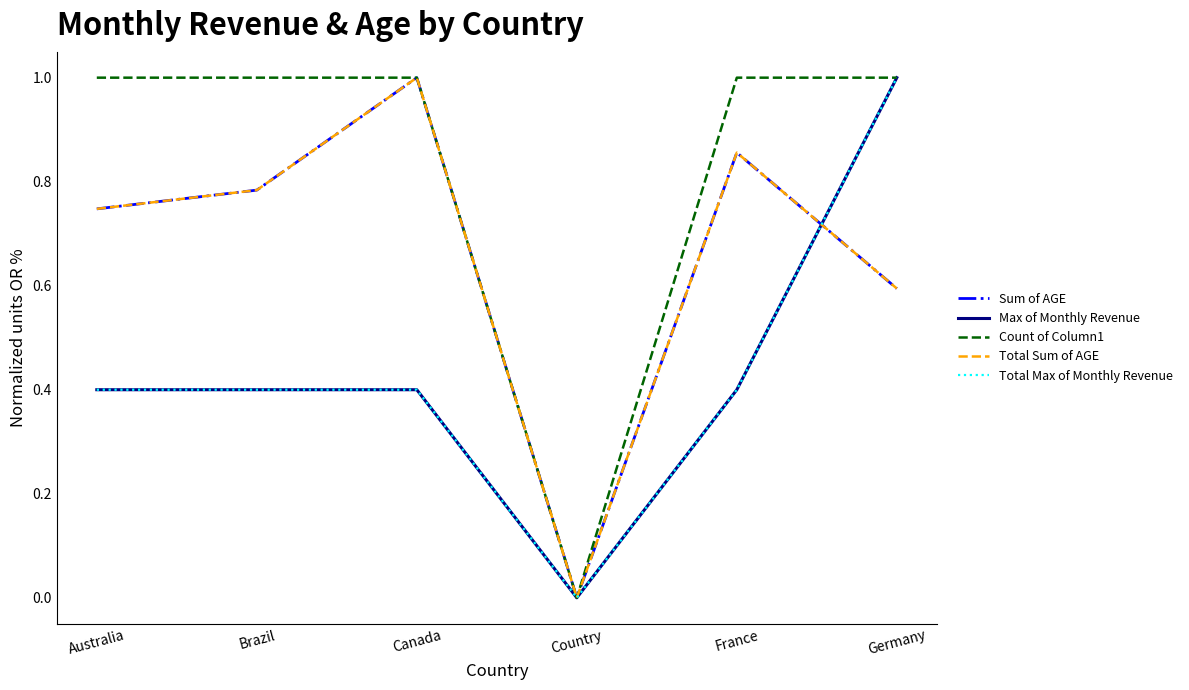

Which series has the largest total across all categories?

Count of Column1